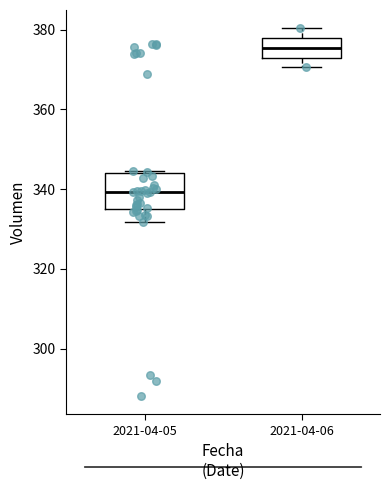

Where is the lower edge of the box for 2021-04-05 on the y-axis? The values are not printed on the chart, so give them approximately, as read against the axis.

334